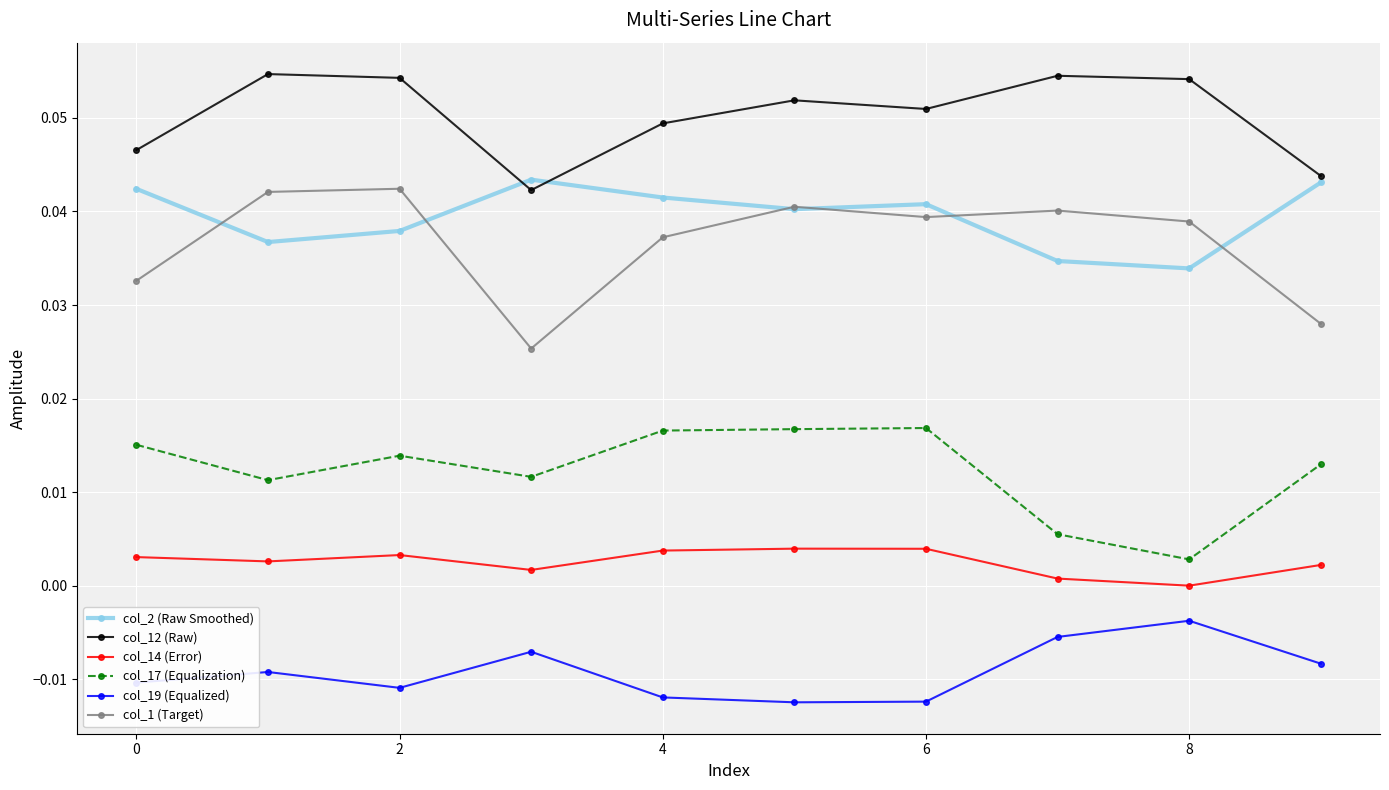

List the series in order of their peak value, highest first.

col_12 (Raw), col_2 (Raw Smoothed), col_1 (Target), col_17 (Equalization), col_14 (Error), col_19 (Equalized)